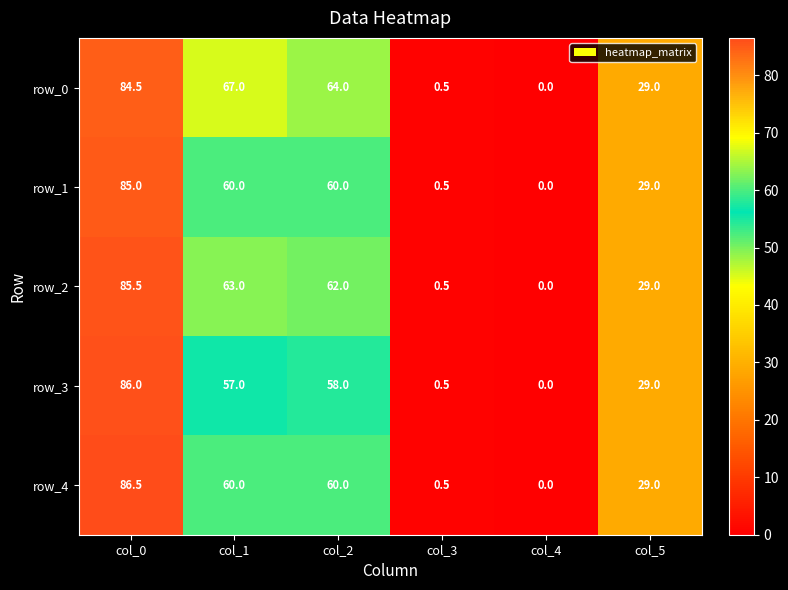

Read the row_4 value at col_3.

0.5